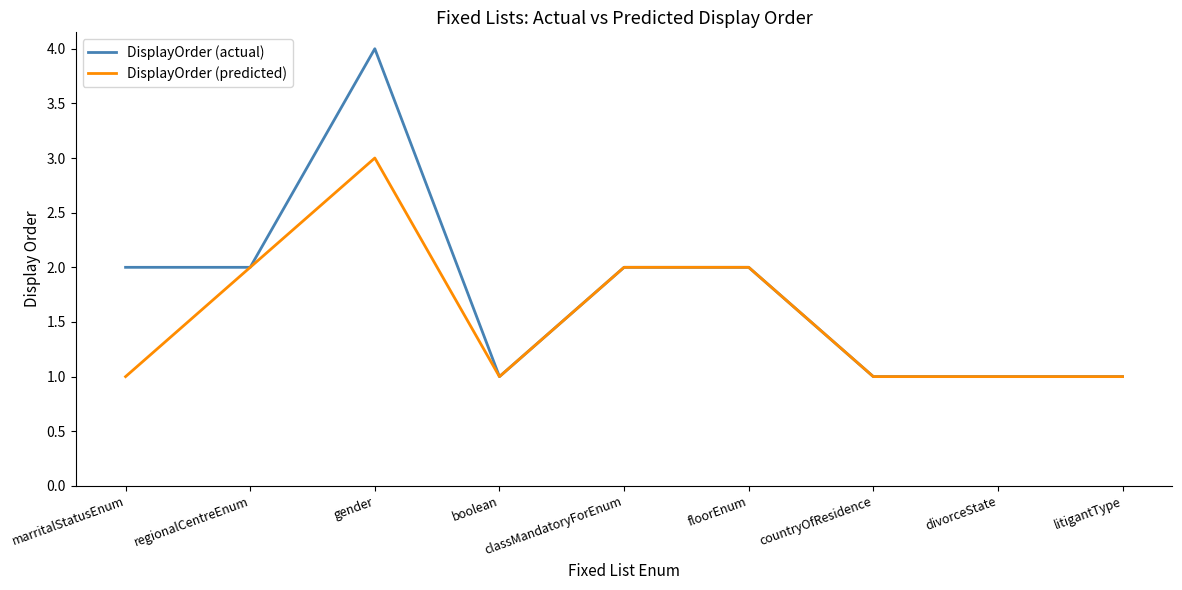

The DisplayOrder (actual) series shows 4 at gender. True or false?

True